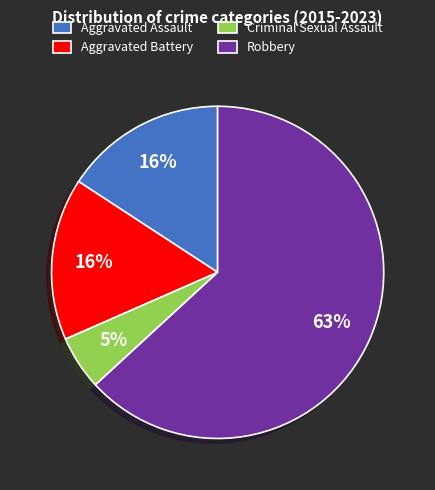

Is there a majority slice in this chart?

Yes